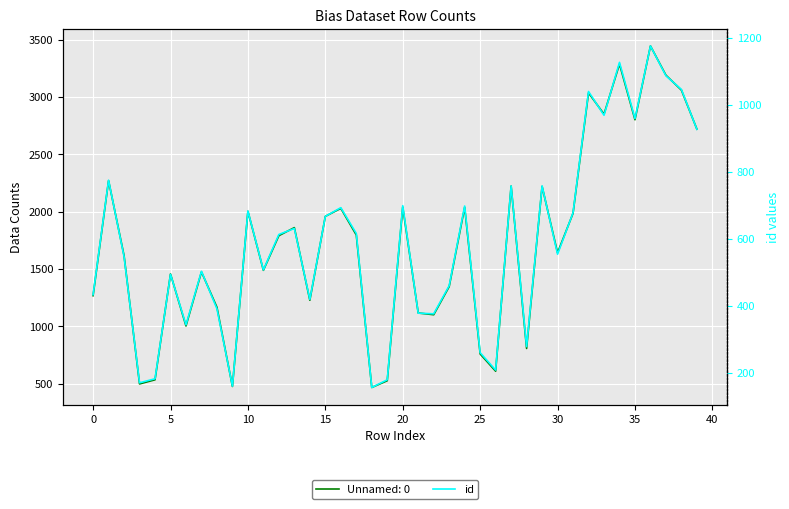

What is the label of the 18th point from the right?

22